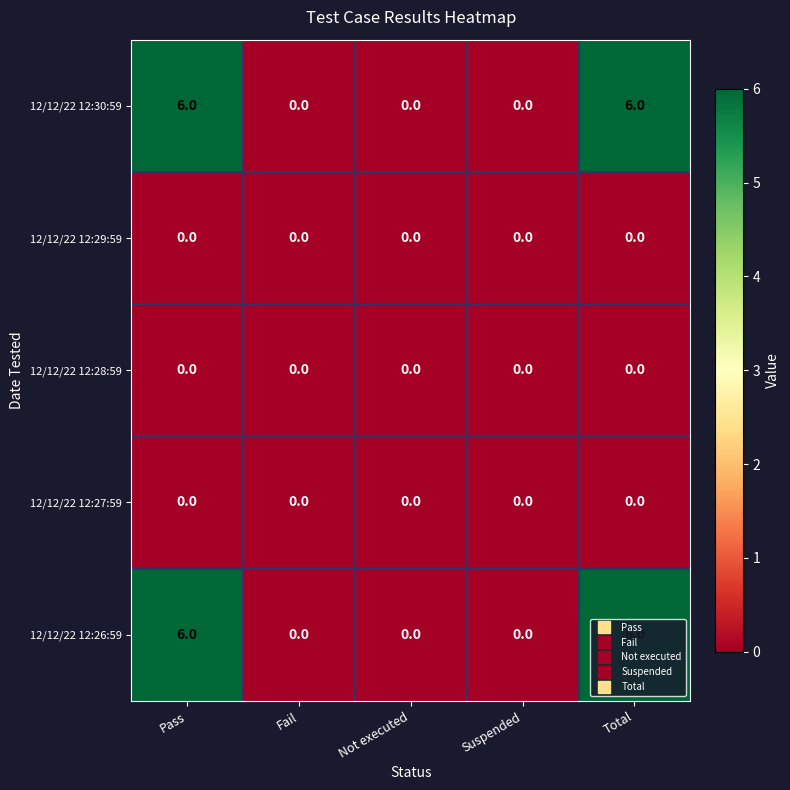

How many 12/12/22 12:26:59 values are between 0 and 6?

5